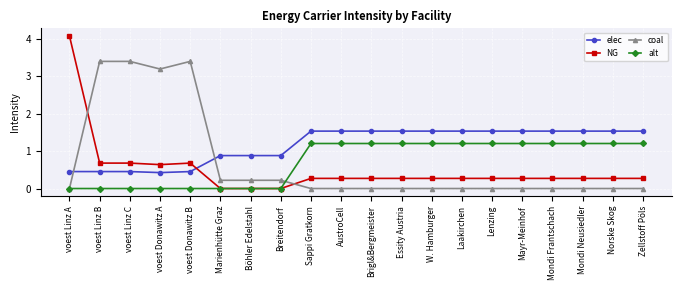

True or false: coal has more than 0 interior local peaks.

True